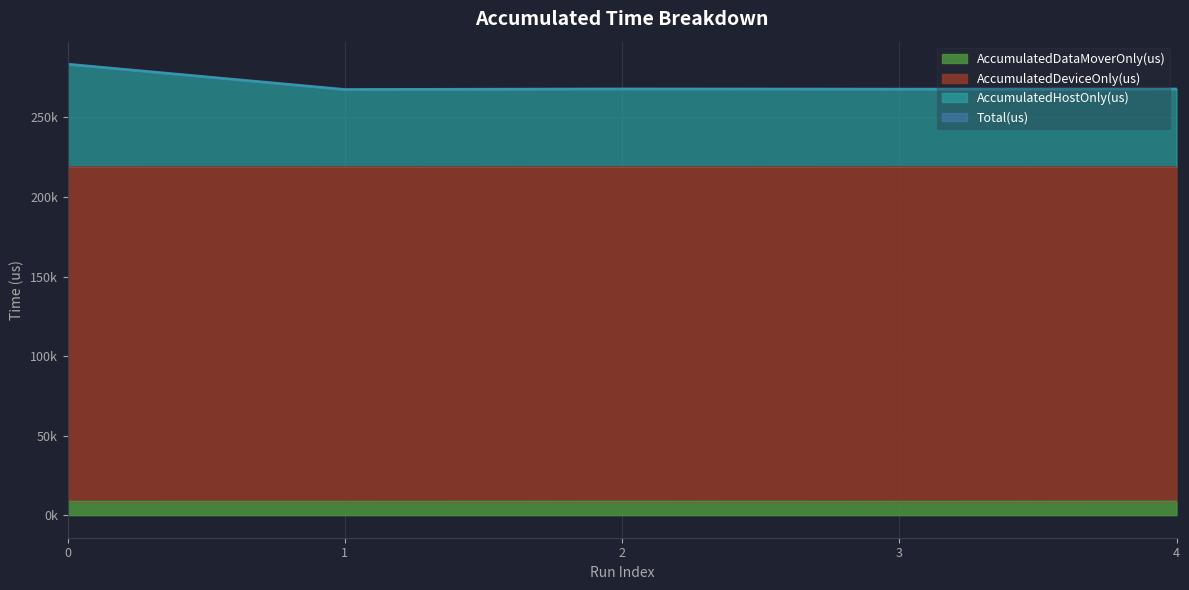

True or false: AccumulatedHostOnly(us) and AccumulatedDataMoverOnly(us) intersect in this chart.

False